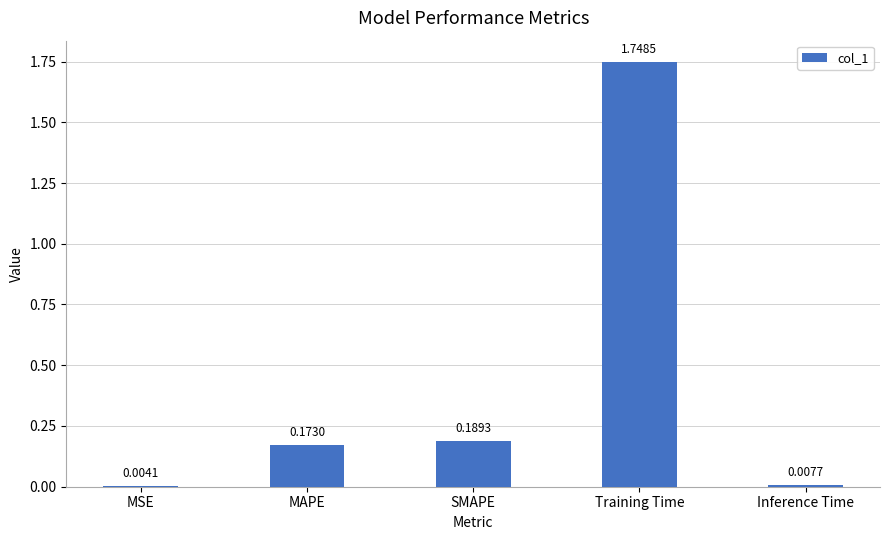

At which category does the chart reach its peak across all series?

Training Time